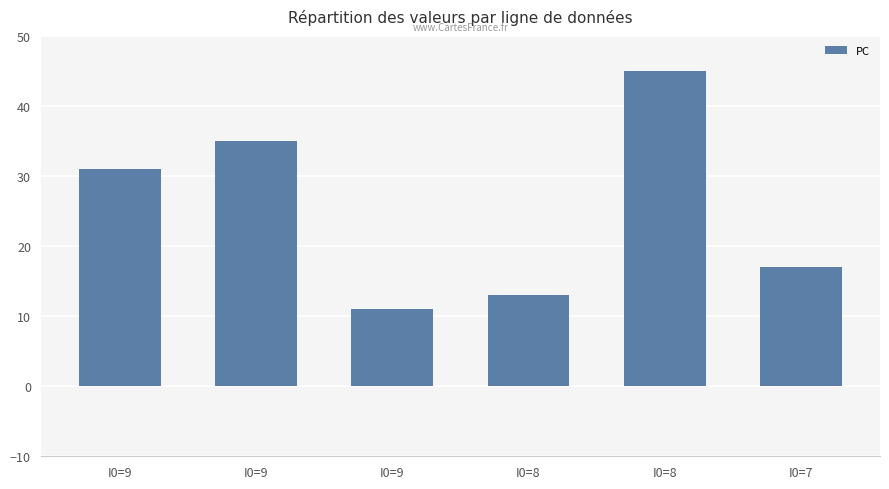

Approximately how many times larger is the value at I0=9 compared to I0=8?

2.7